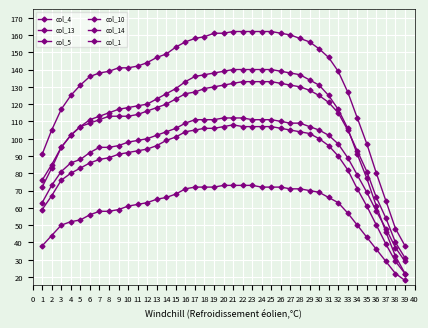

How many lines are shown in the chart?

6